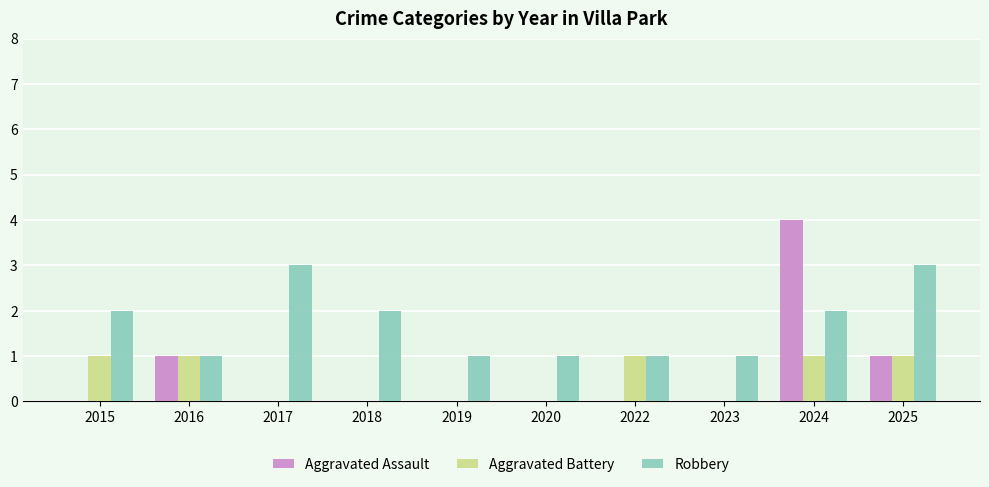

Is the value of Aggravated Battery at 2019 greater than the value of Robbery at 2020?

No